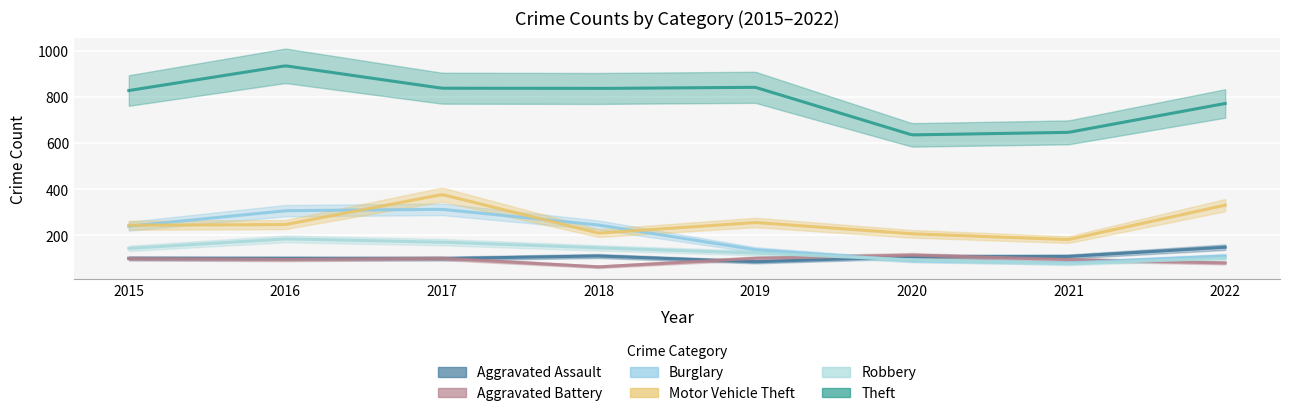

Rank the categories by Motor Vehicle Theft value from lowest to highest.

2021, 2020, 2018, 2015, 2016, 2019, 2022, 2017